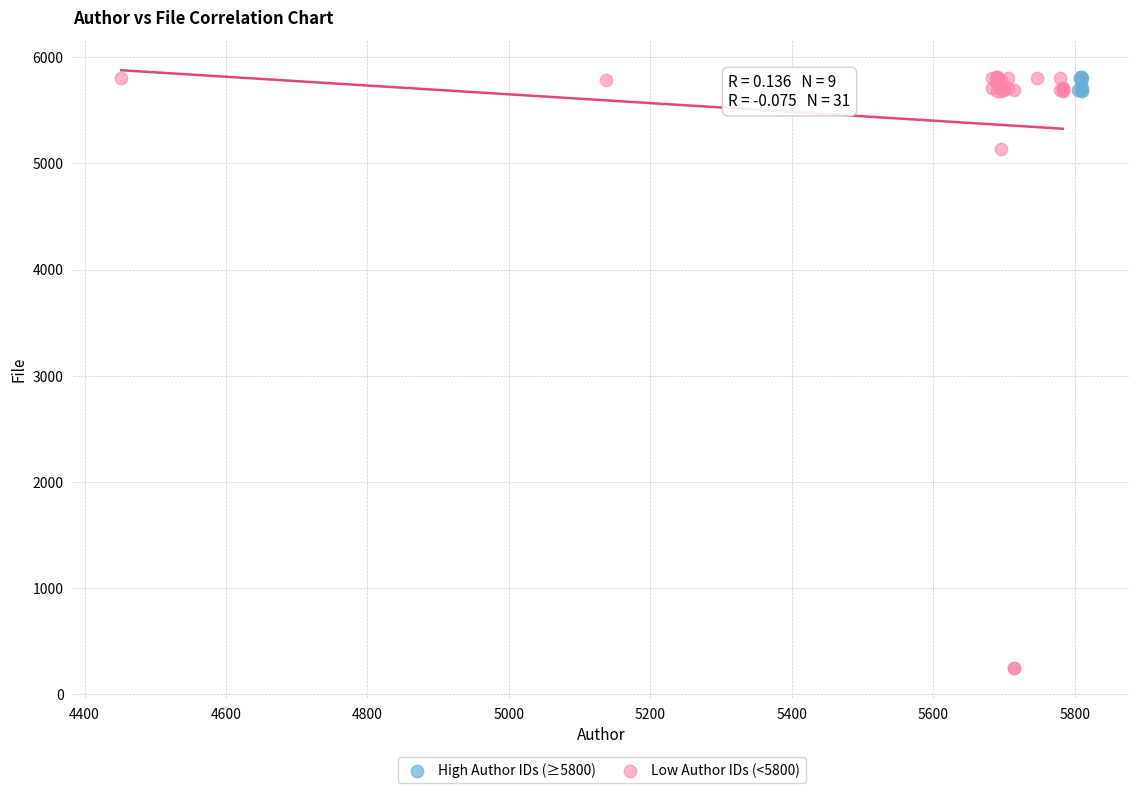

Which series contains the lowest Y value?

Low Author IDs (<5800)